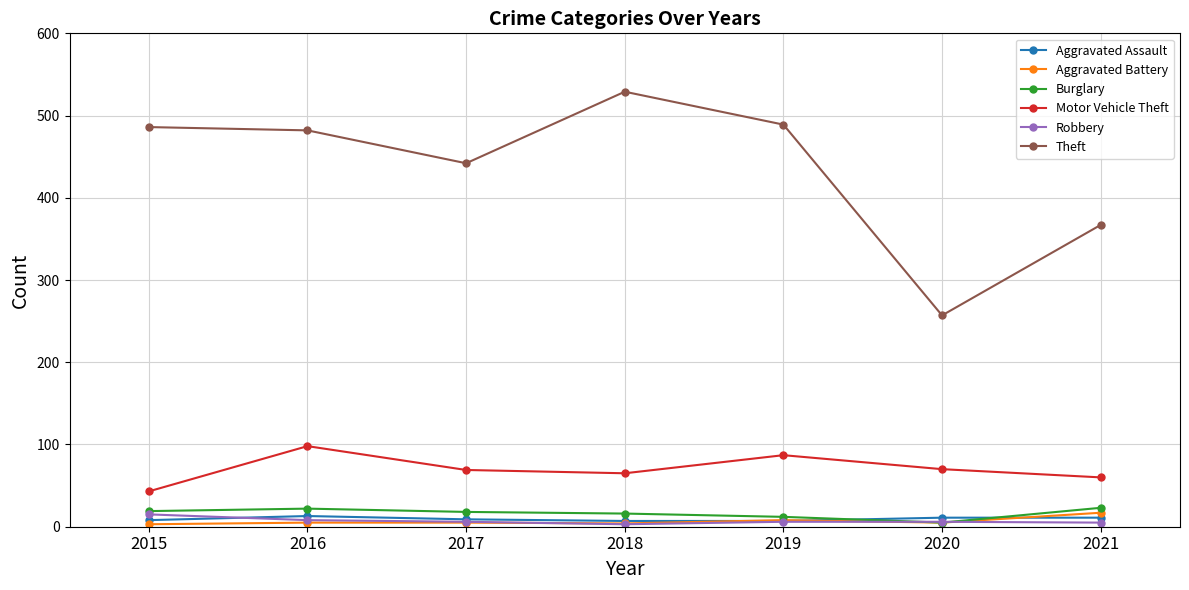

Which series has the largest total across all categories?

Theft